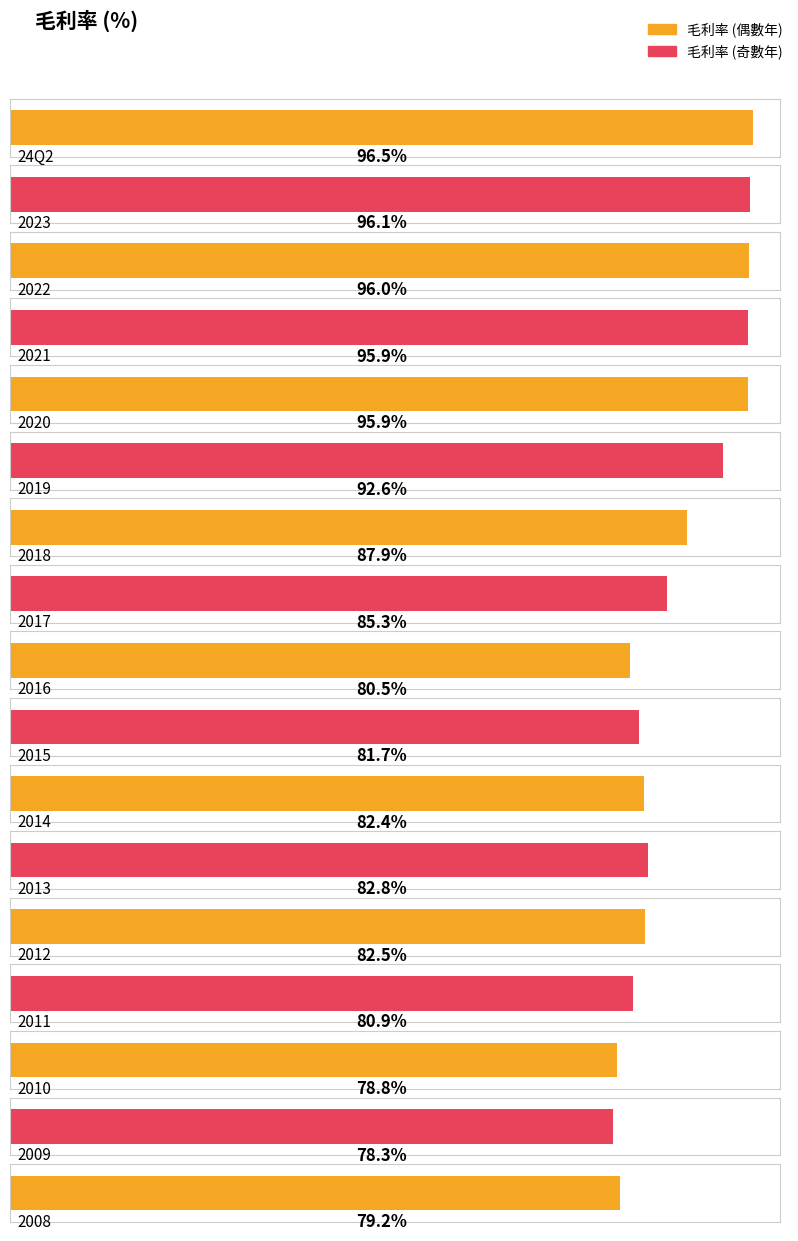

What is the difference between the second highest and second lowest values?

17.3